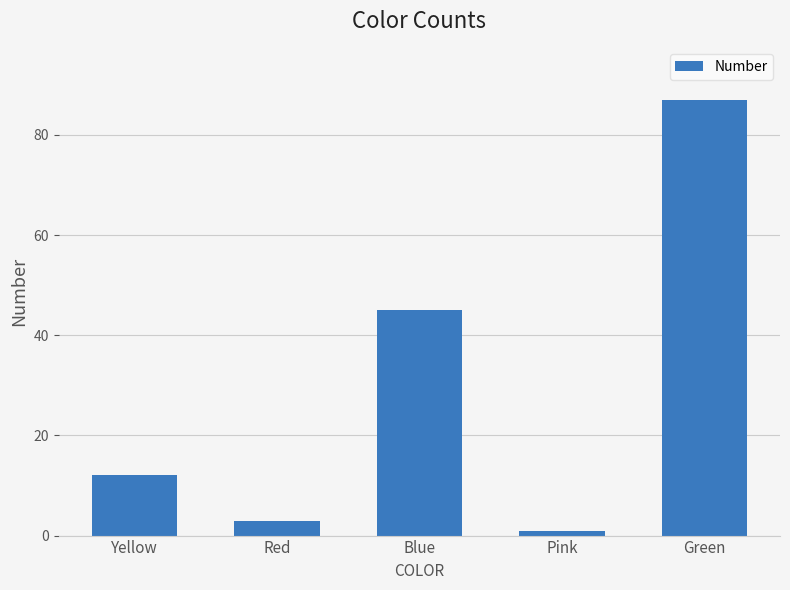

How many categories are shown in the chart?

5